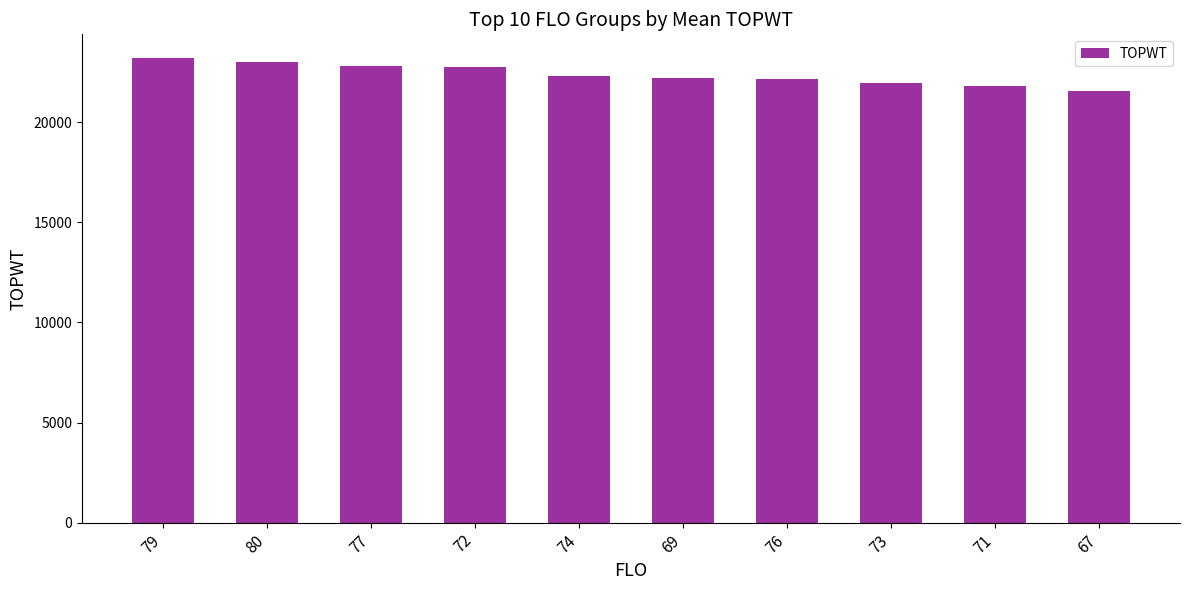

How many bars are there in total?

10